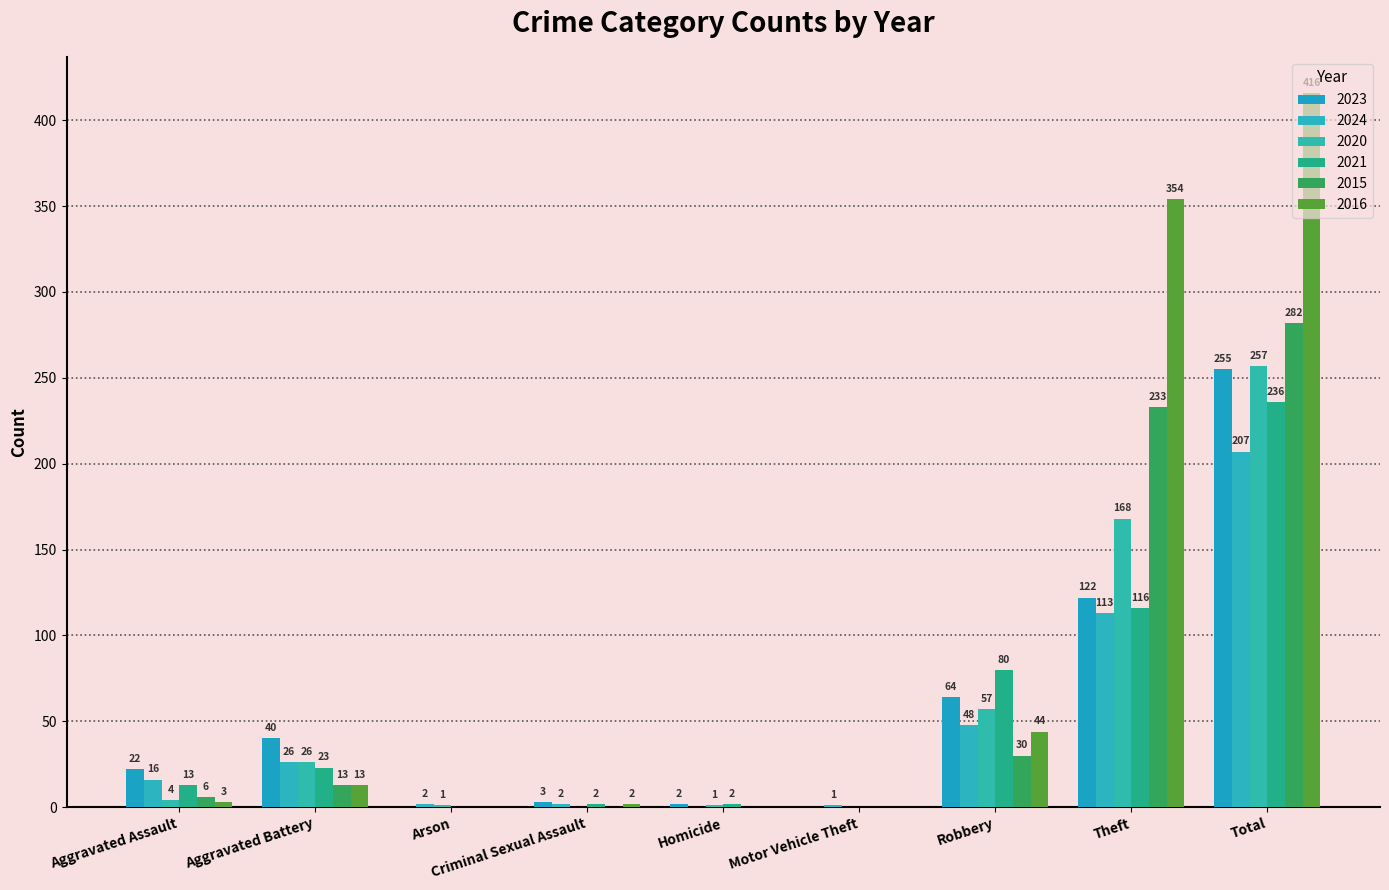

At which category is the sum across all series the highest?

Total